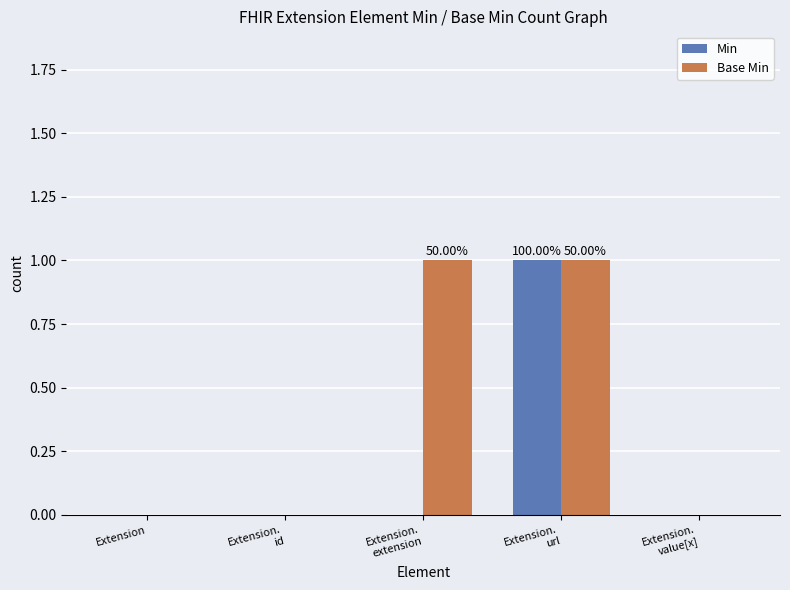

Which series has the largest total across all categories?

Base Min